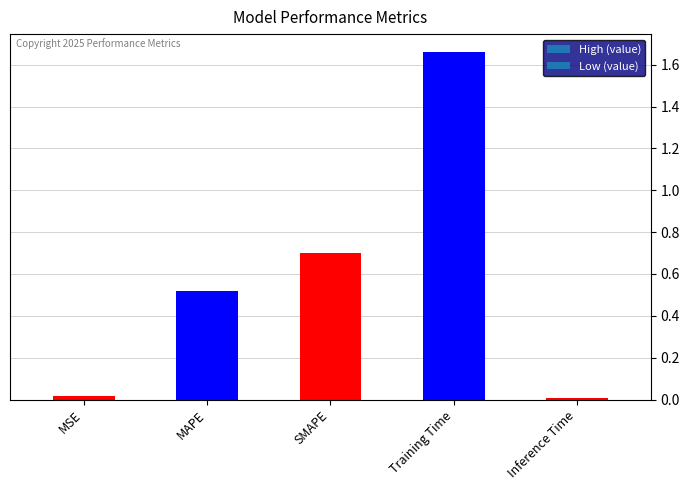

What is the ratio of the value at SMAPE to the value at Training Time?

0.4